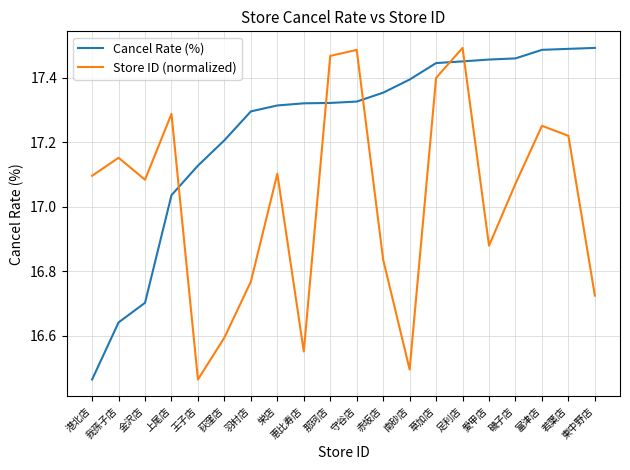

What position from the left is 栄店?

8